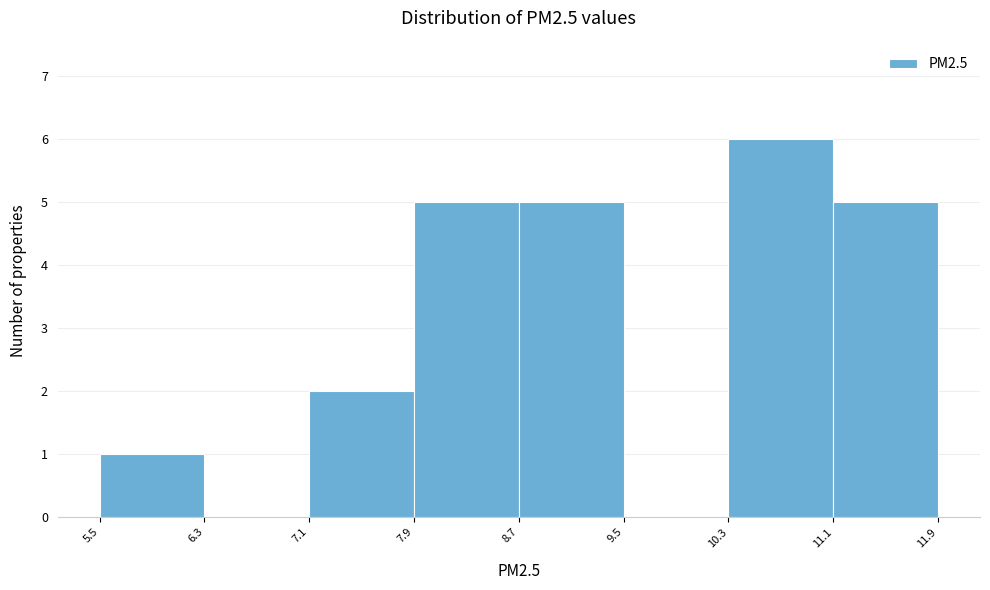

How tall is the bar that spans 7.1 to 7.9 on the x-axis? The values are not printed on the chart, so give them approximately, as read against the axis.

2